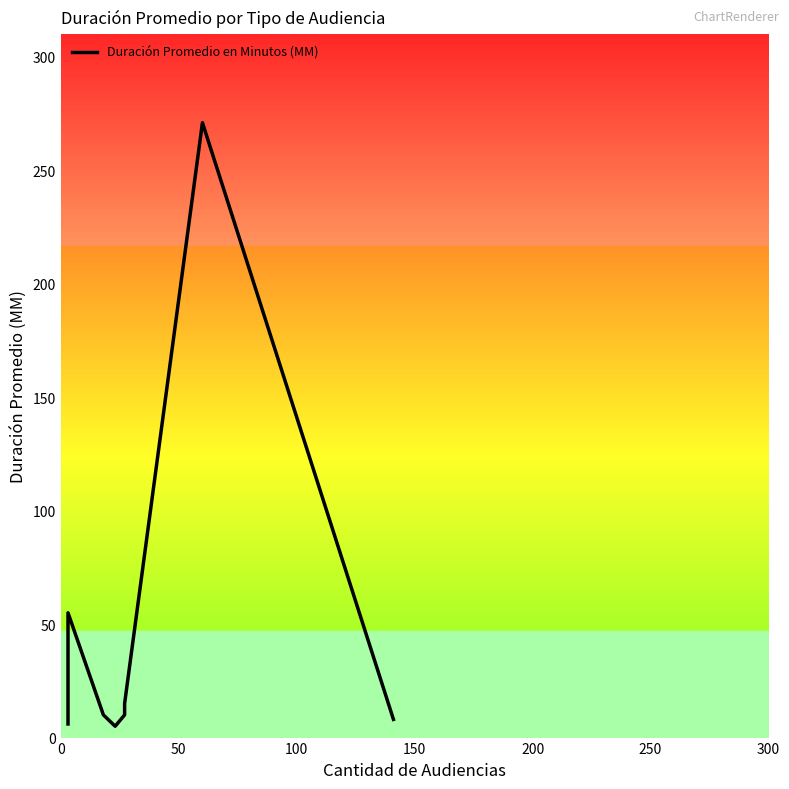

True or false: there are more than 0 points higher than both neighbors.

True